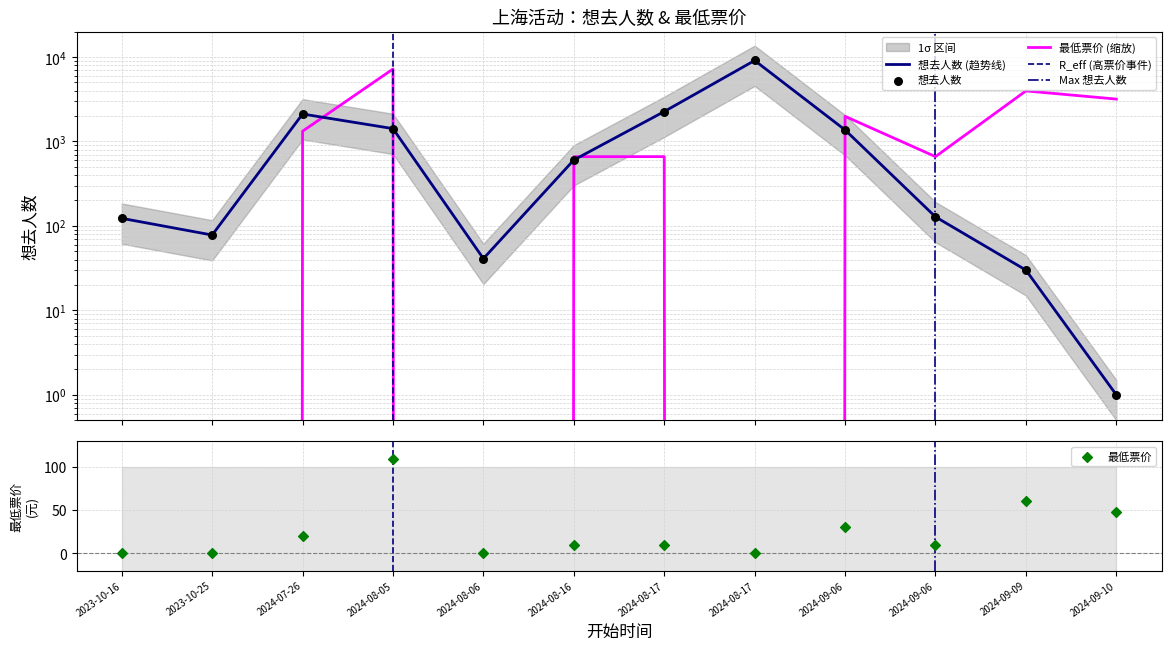

At which category is the sum across all series the highest?

2024-08-17